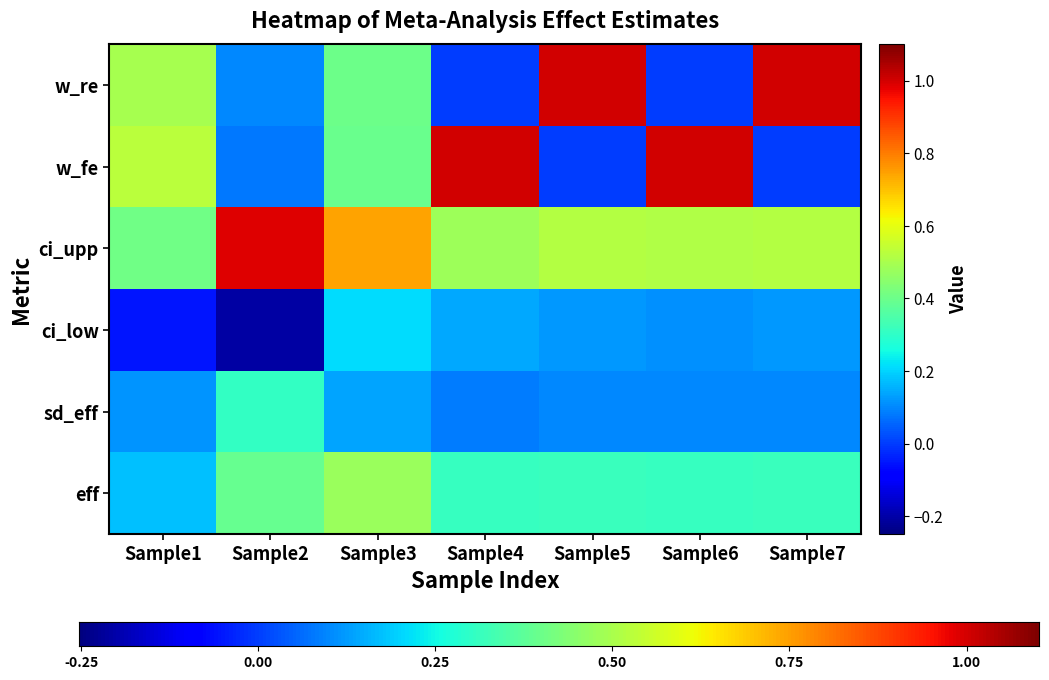

What is the minimum value shown in the chart?

-0.2